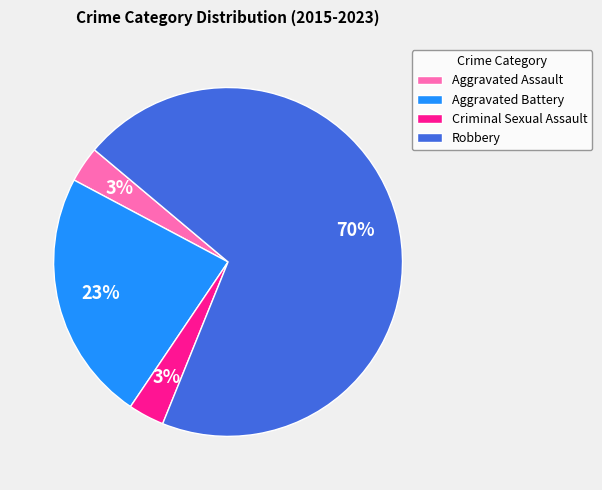

What is the largest slice in the pie chart?

Robbery